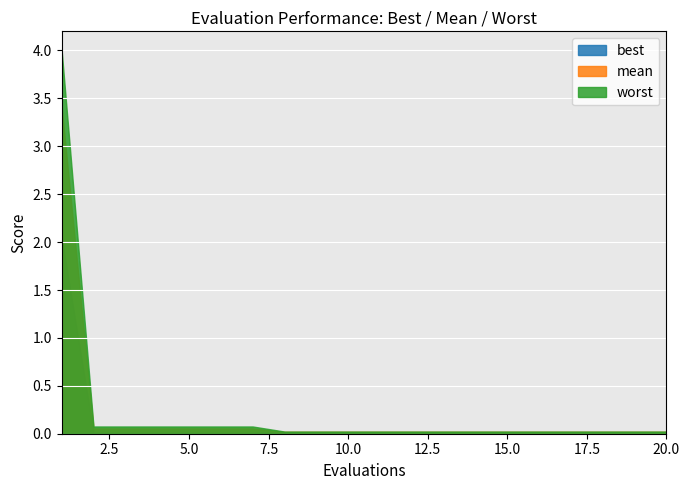

List the series in order of their overall mean, highest first.

worst, mean, best